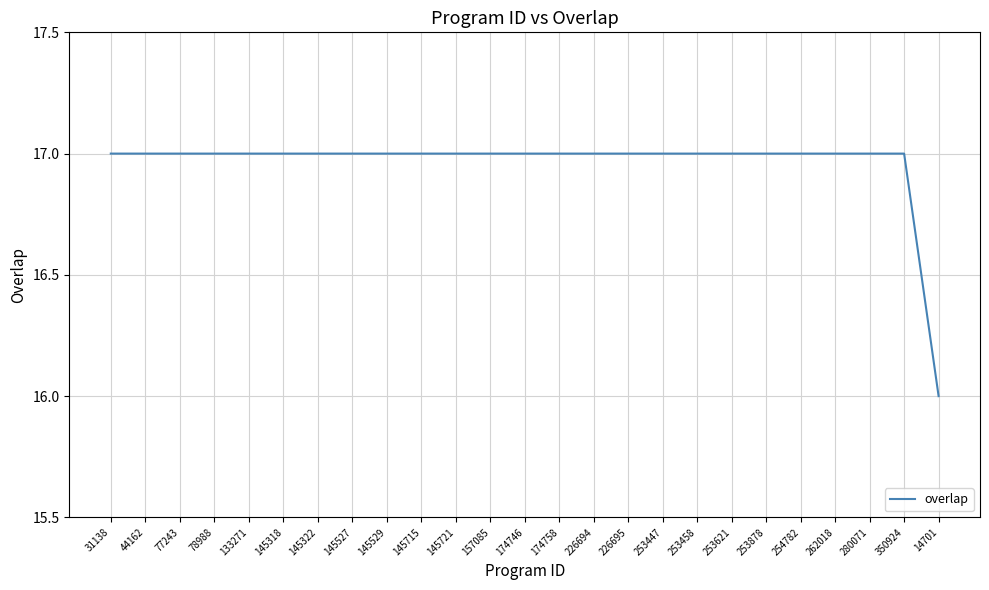

Which category has the lowest value across all series?

14701